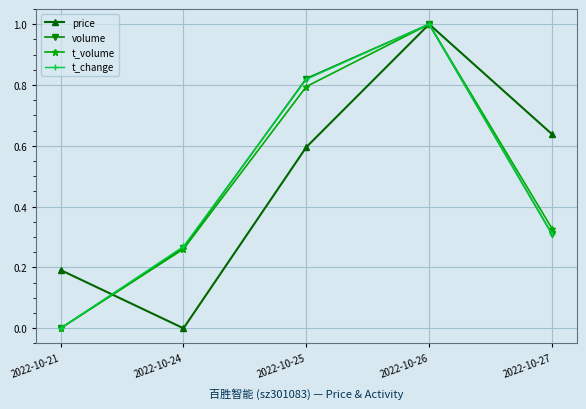

Which series changed the most between 2022-10-26 and 2022-10-27?

volume